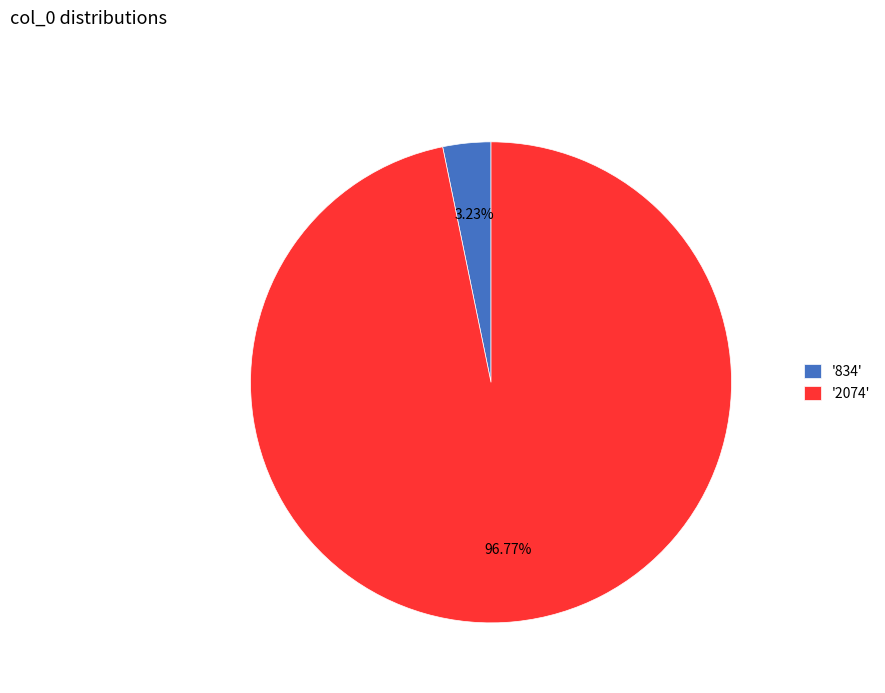

Which has a higher value, '2074' or '834'?

'2074'